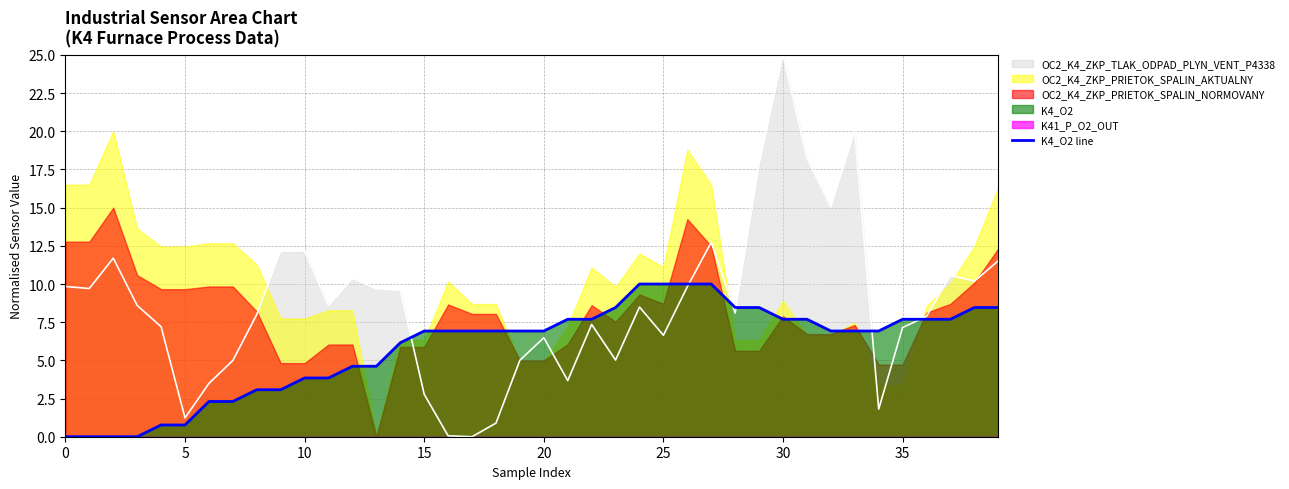

What is the sum of all values?

233.8